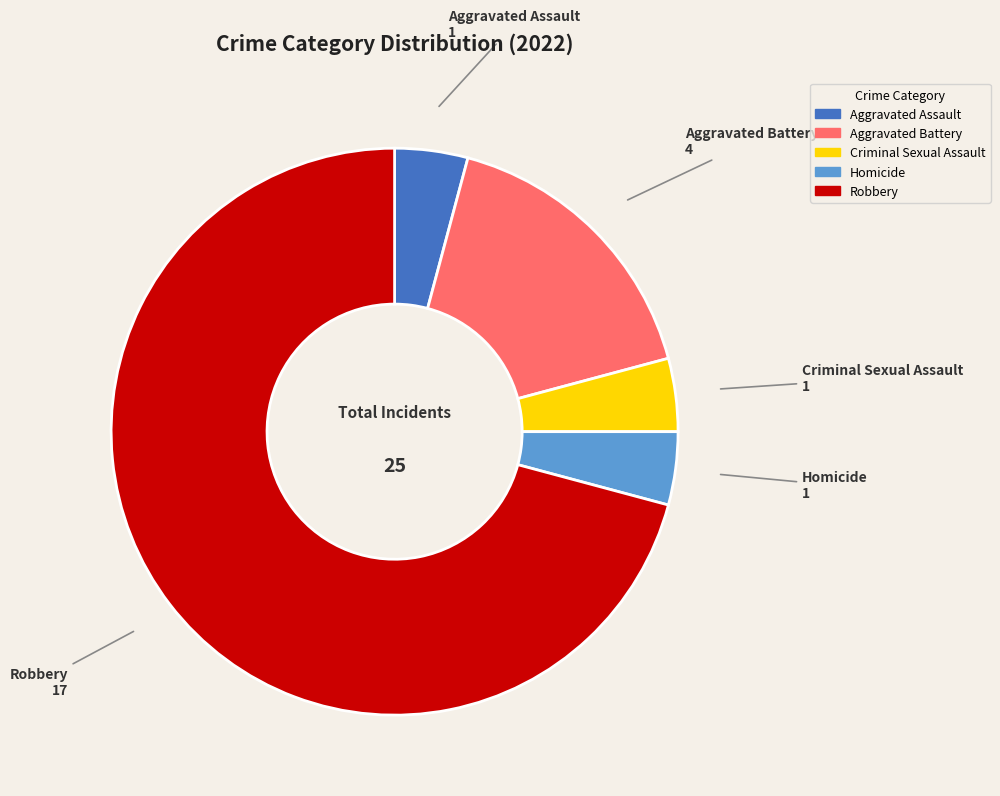

Which category accounts for the majority?

Robbery